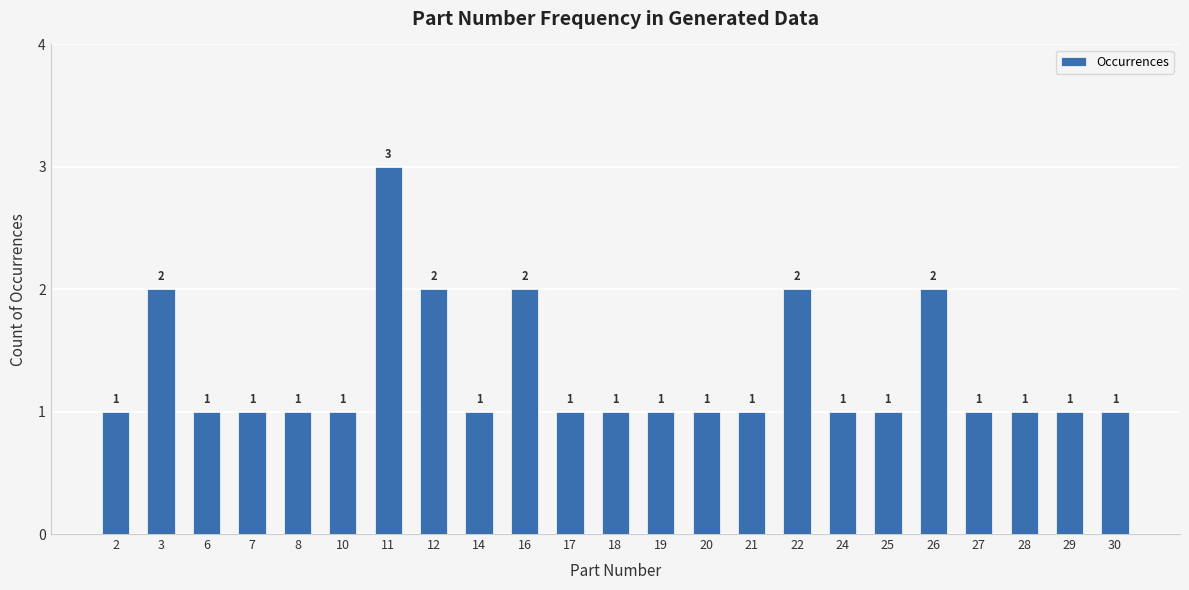

Count the number of data series in this chart.

1